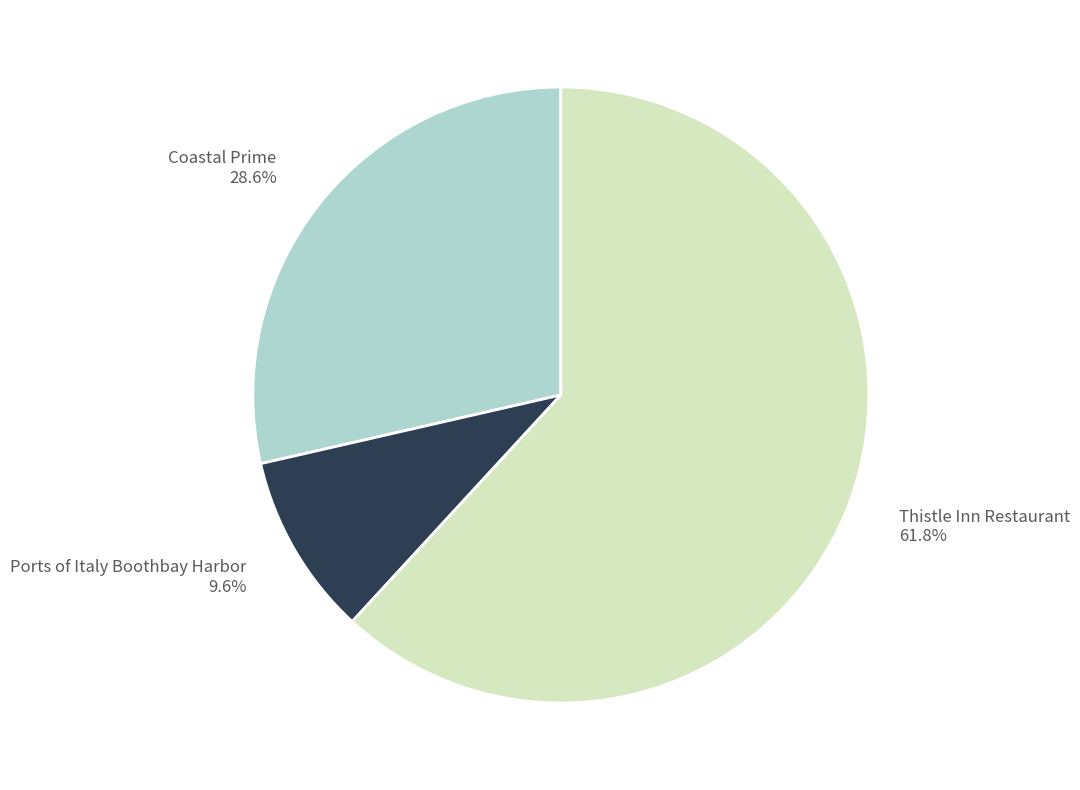

Which category has the smallest portion of the pie?

Ports of Italy Boothbay Harbor